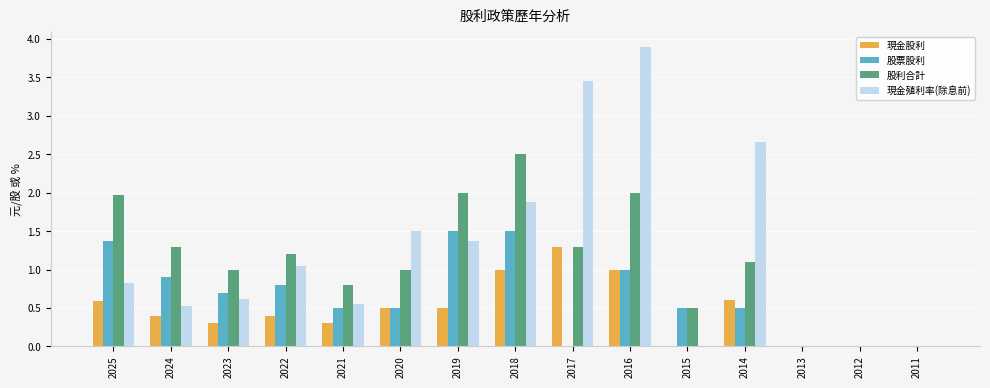

Which series changed the most between 2022 and 2018?

股利合計